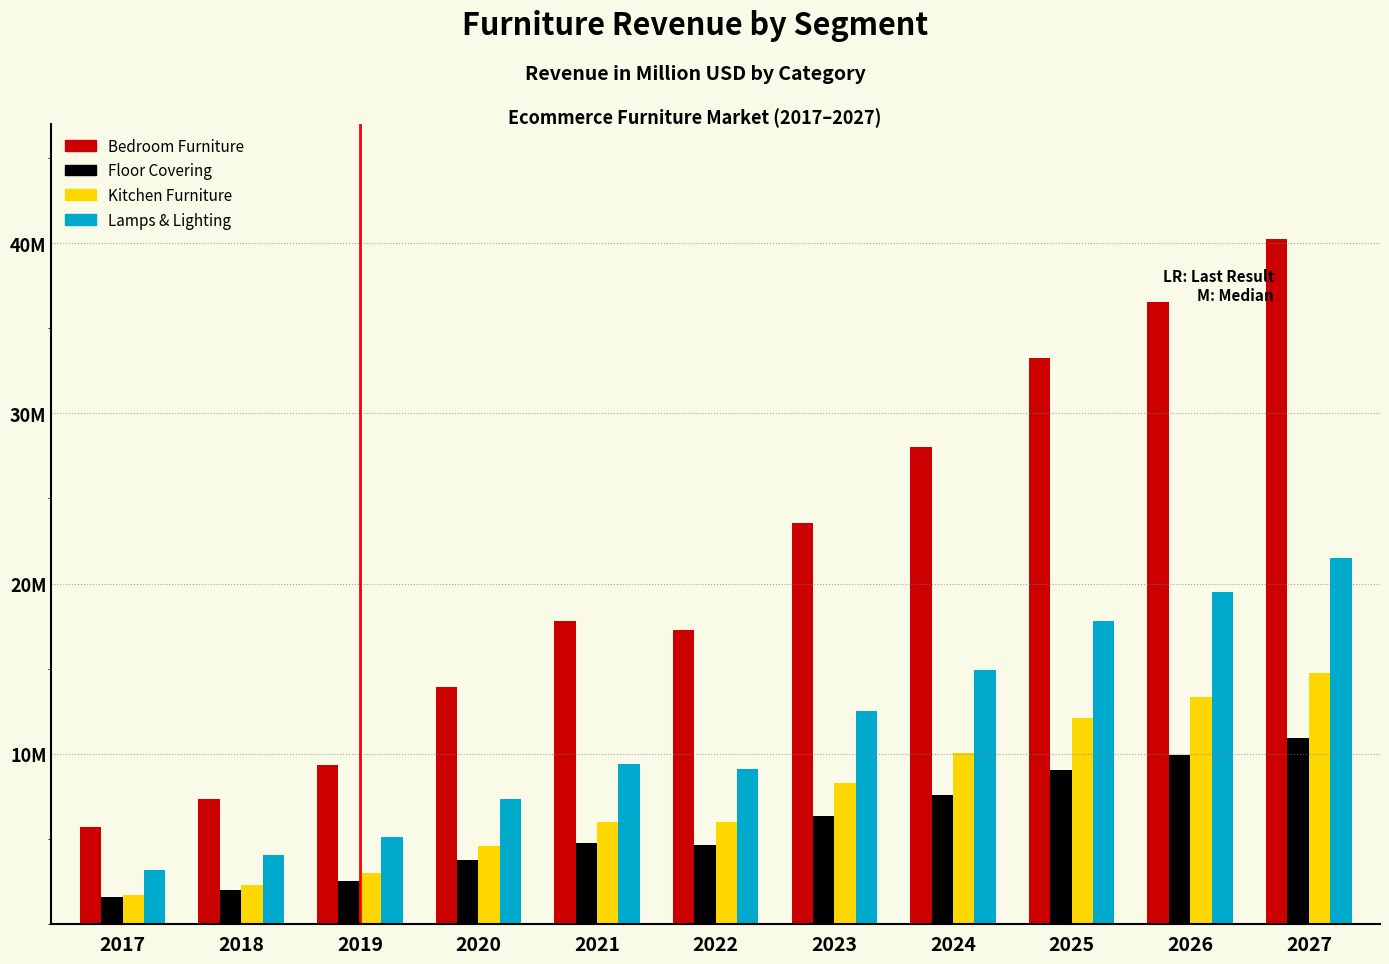

What are all the series names shown in the legend?

Bedroom Furniture, Floor Covering, Kitchen Furniture, Lamps & Lighting